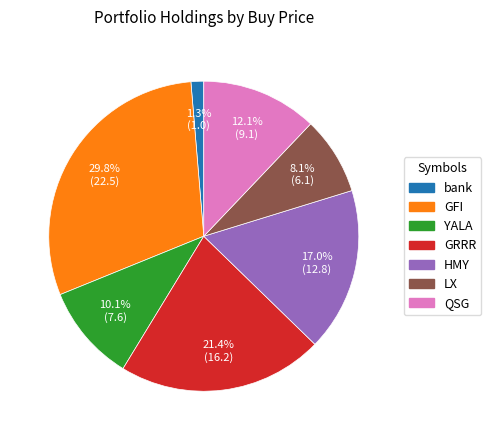

Which slice is the largest?

GFI